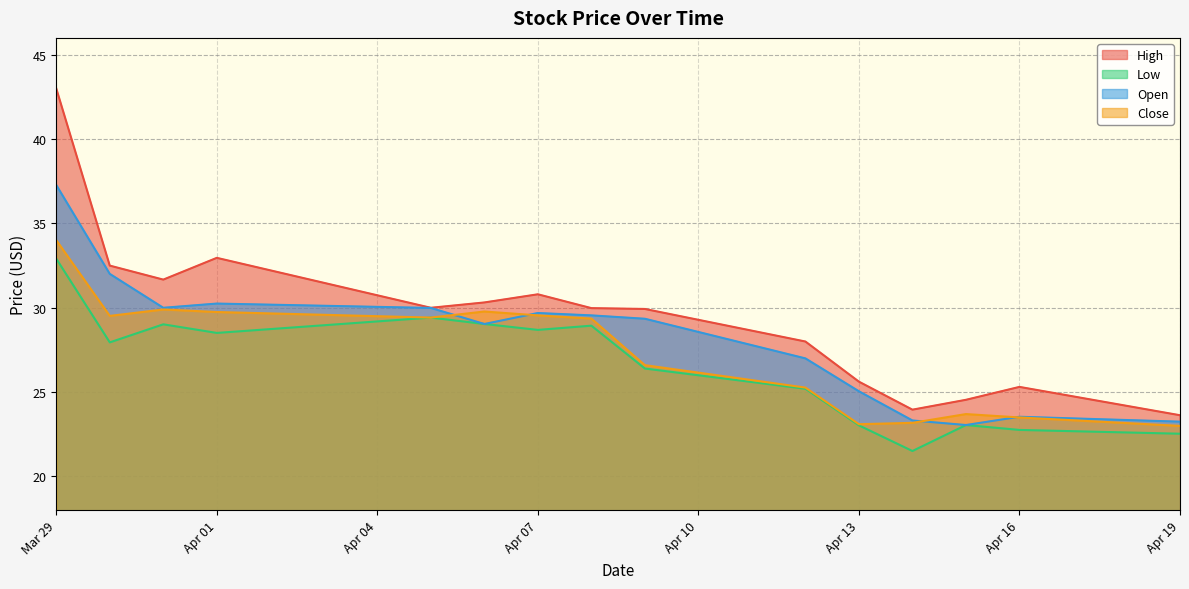

Which category has the highest value in the Close series?

Mar 29